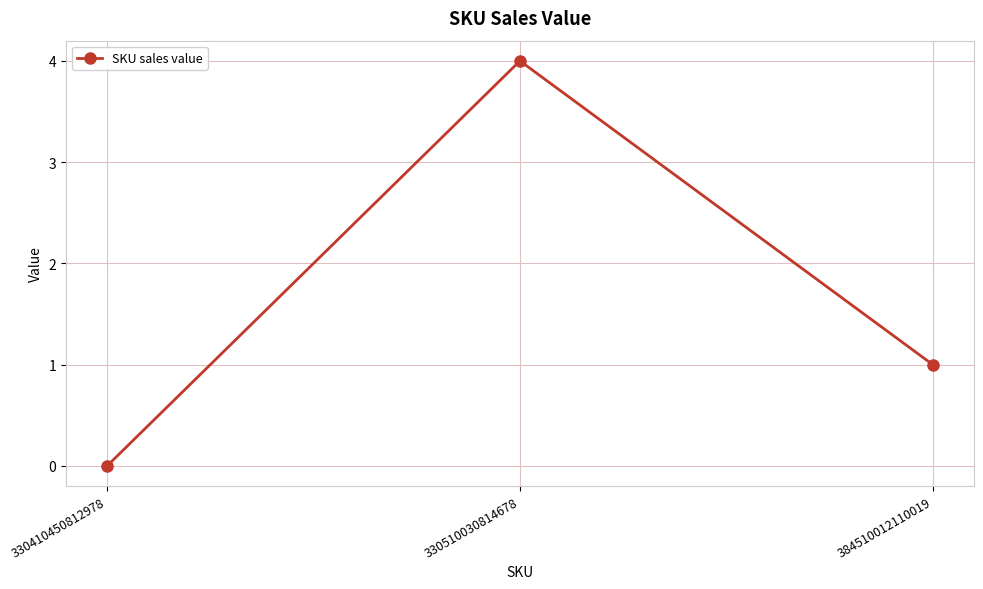

Does the chart have visible grid lines?

Yes